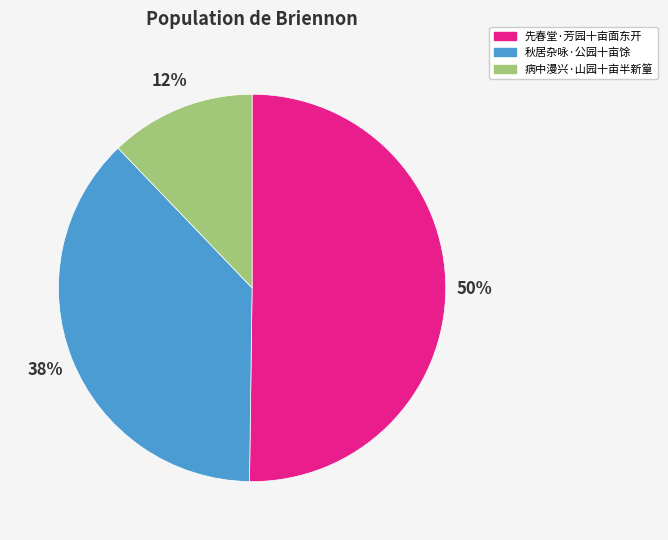

Combined, do 先春堂·芳园十亩面东开 and 秋居杂咏·公园十亩馀 account for over 50%?

Yes